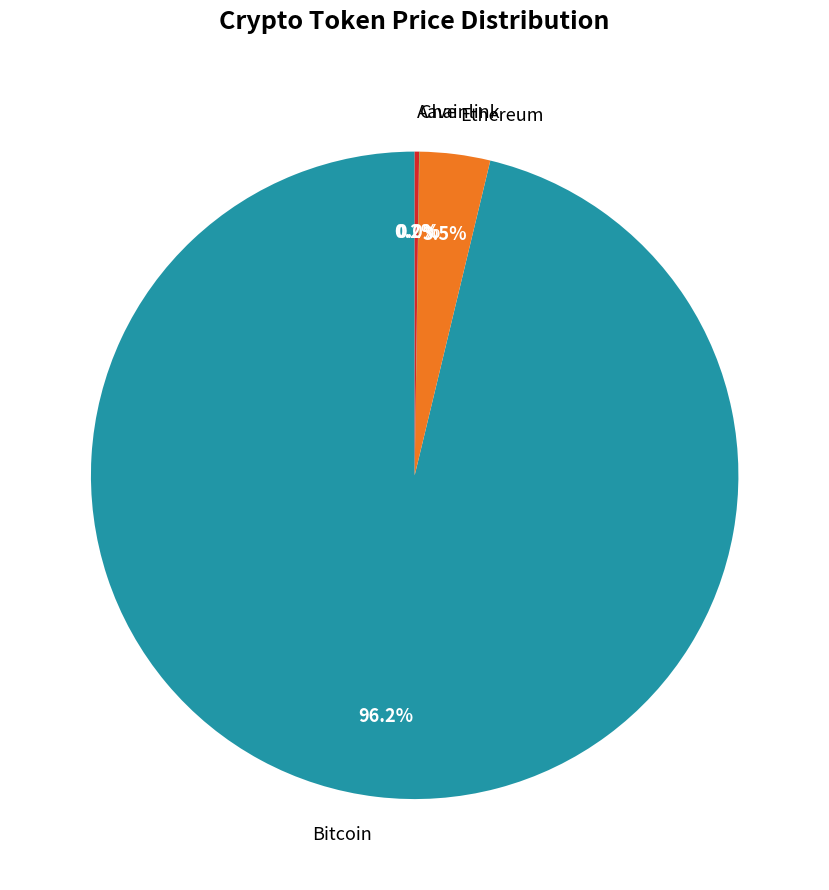

Which has a higher value, Ethereum or Bitcoin?

Bitcoin